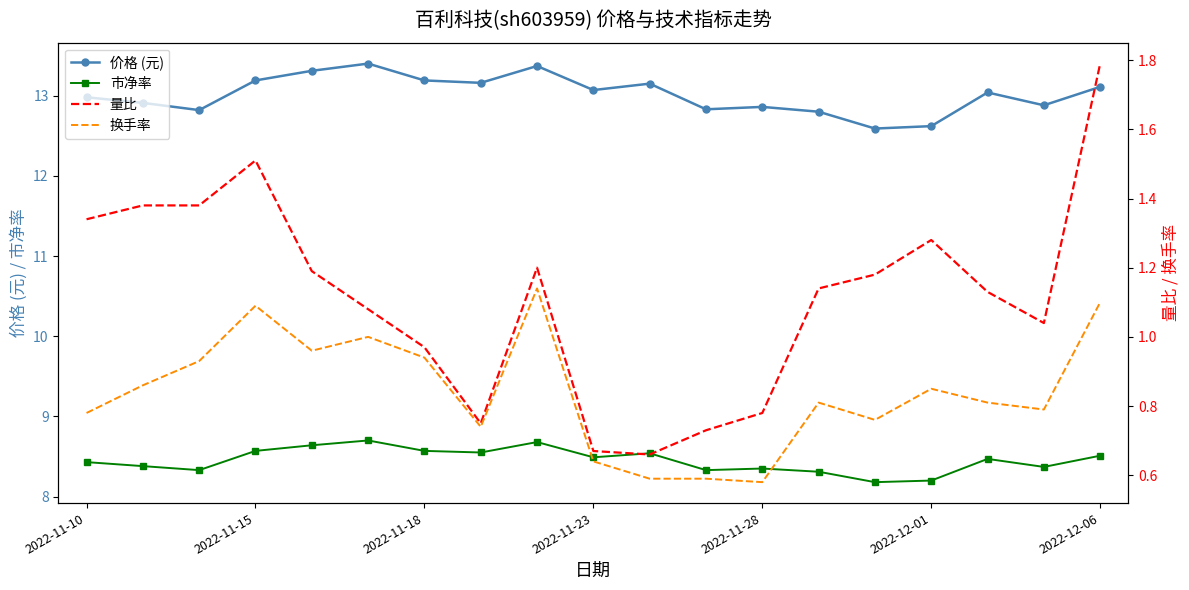

Which series has the largest total across all categories?

价格 (元)